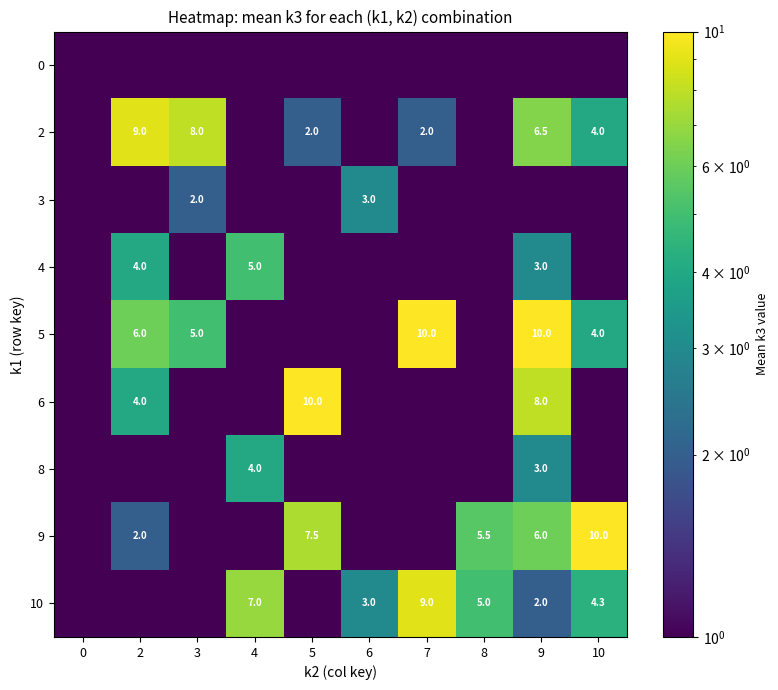

What is the sum of the 10 values at 6 and 9?

5.0